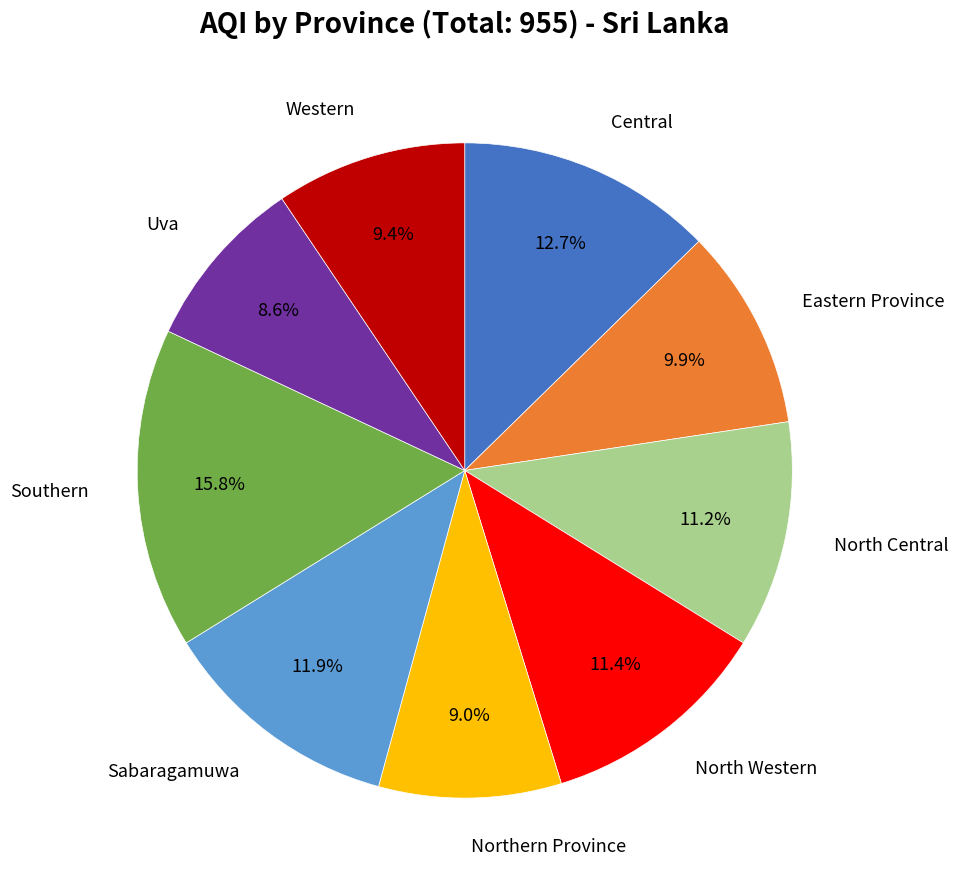

Is there a majority slice in this chart?

No